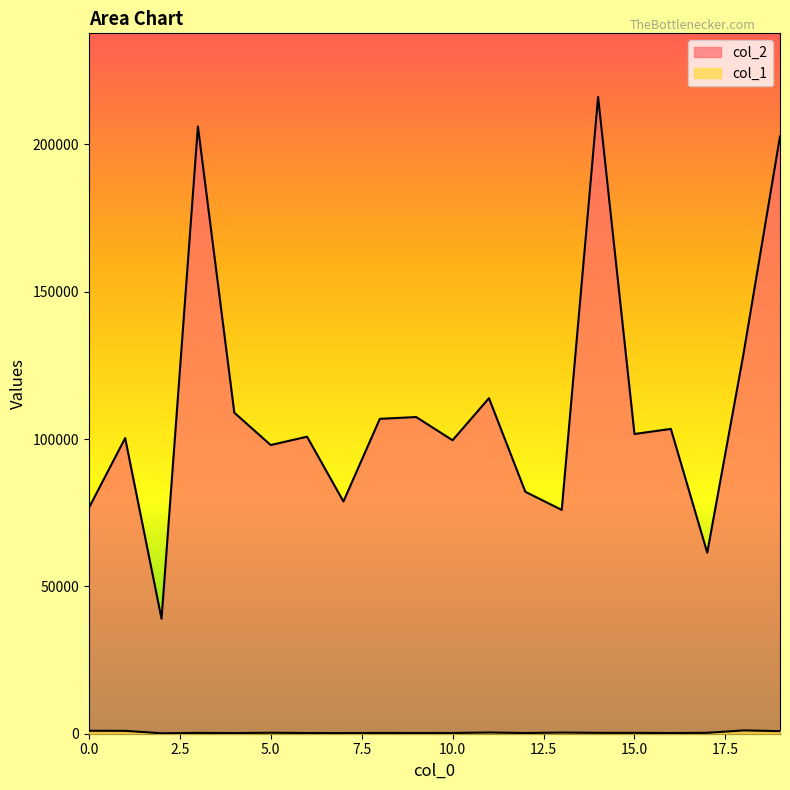

What are all the series names shown in the legend?

col_2, col_1